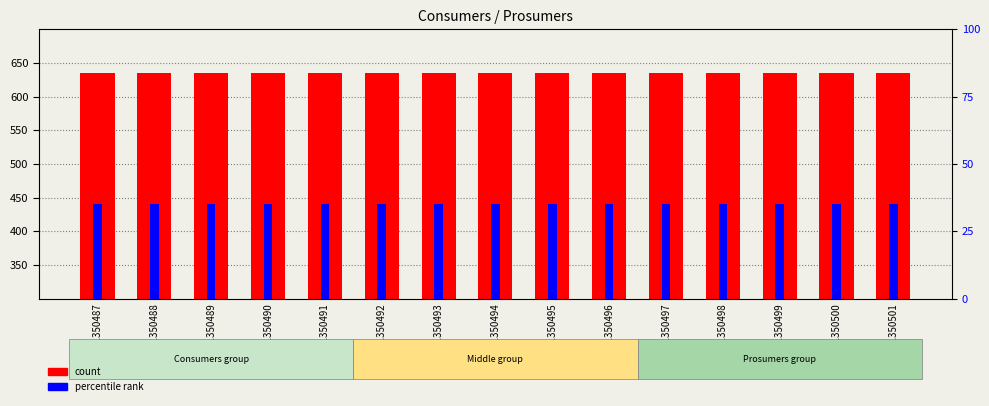

What is the spread (max minus min) of values at GSM1350495?

195